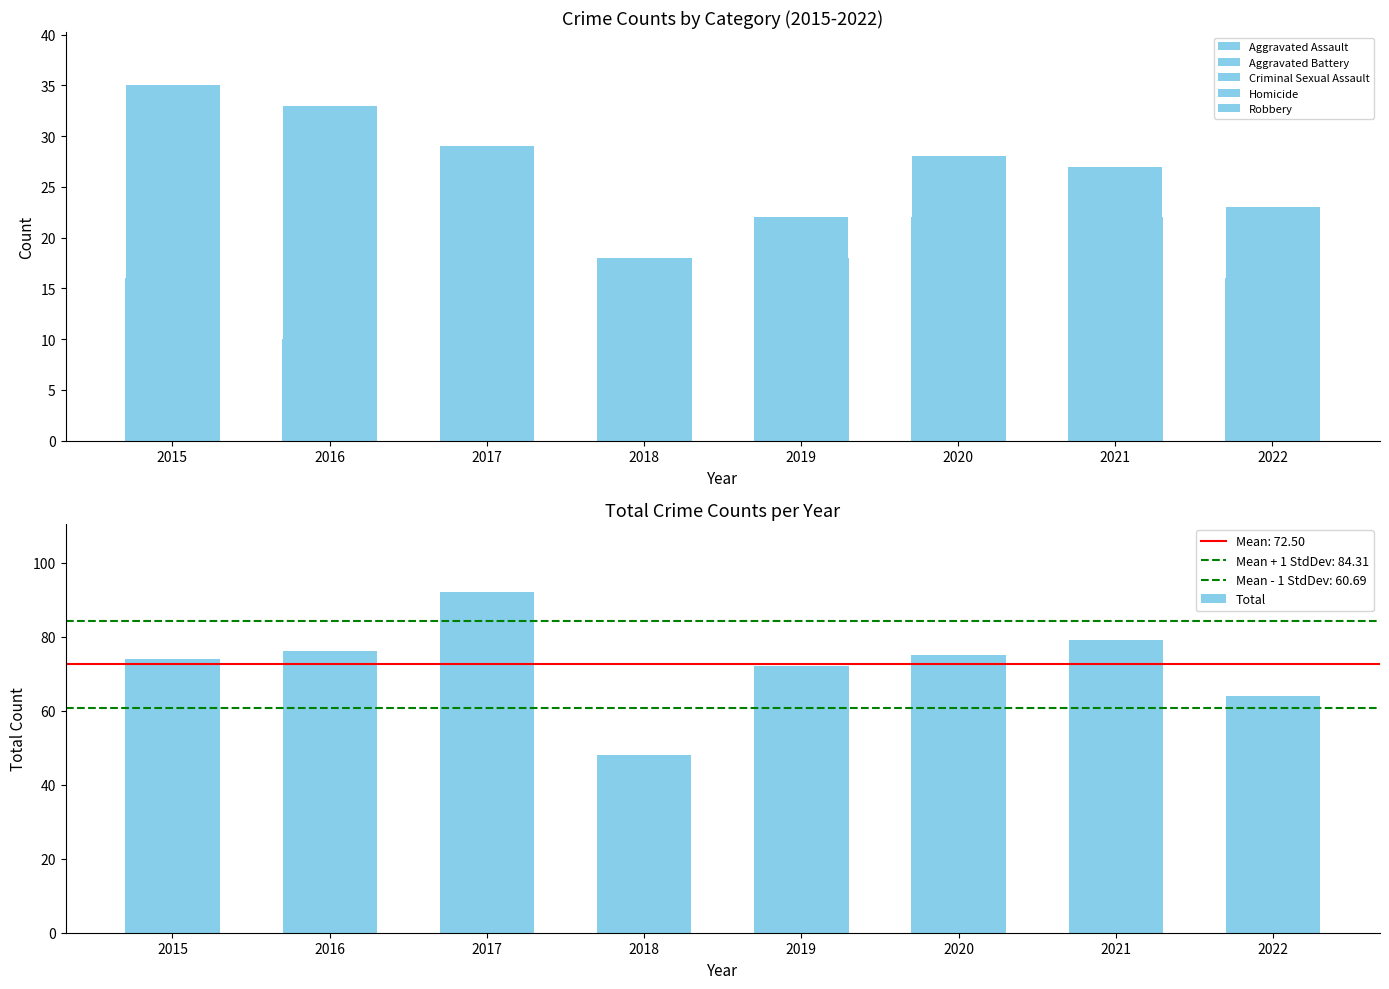

What is the difference between the second highest and minimum values in the Criminal Sexual Assault series?

4